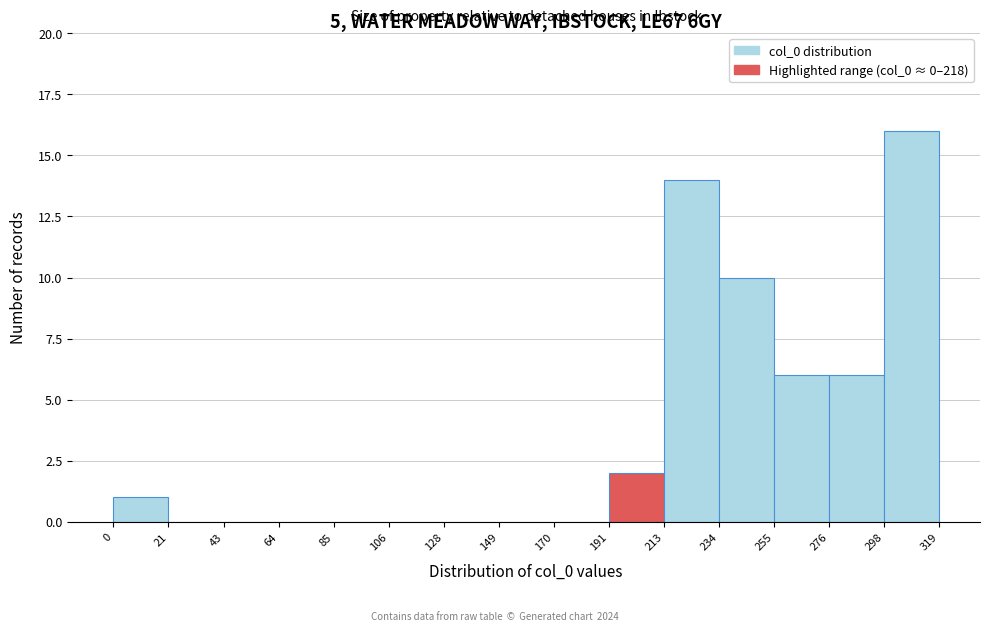

Reading left to right, list every bar in this chart as the range it spans on the x-axis followed by its height. The values are not printed on the chart, so give them approximately, as read against the axis.

0 to 21: 1
21 to 43: 0
43 to 64: 0
64 to 85: 0
85 to 106: 0
106 to 128: 0
128 to 149: 0
149 to 170: 0
170 to 191: 0
191 to 213: 2
213 to 234: 14
234 to 255: 10
255 to 276: 6
276 to 298: 6
298 to 319: 16